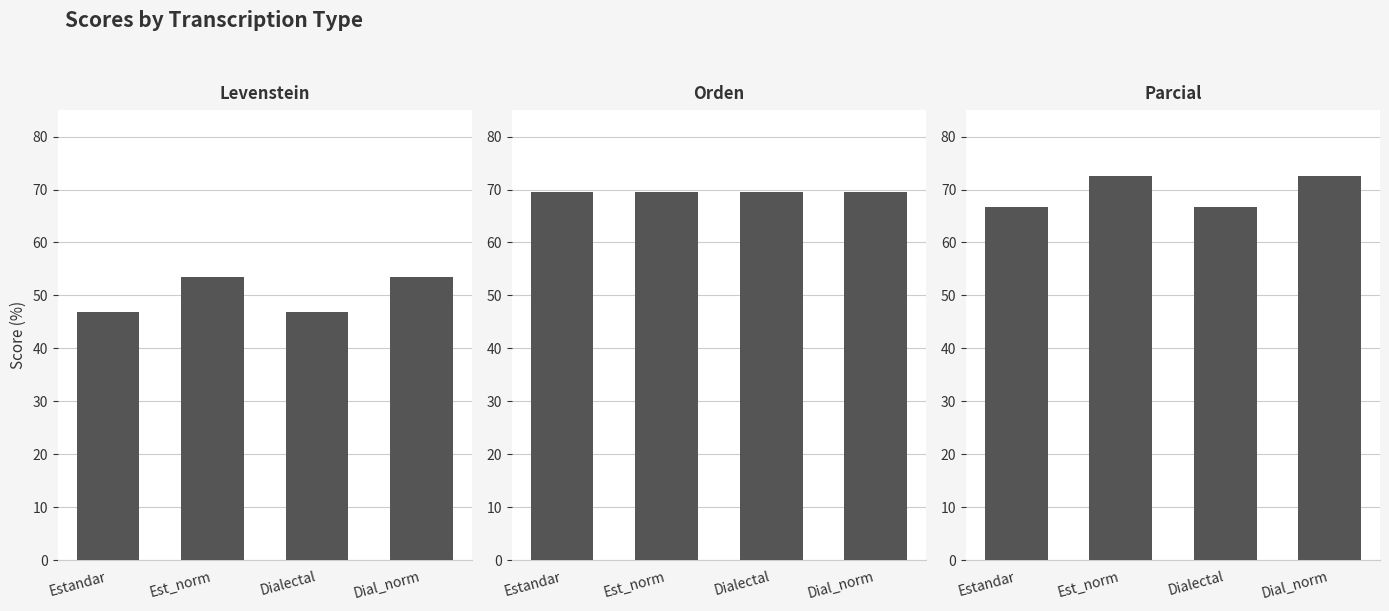

How many values in the Levenstein series are below 53?

2